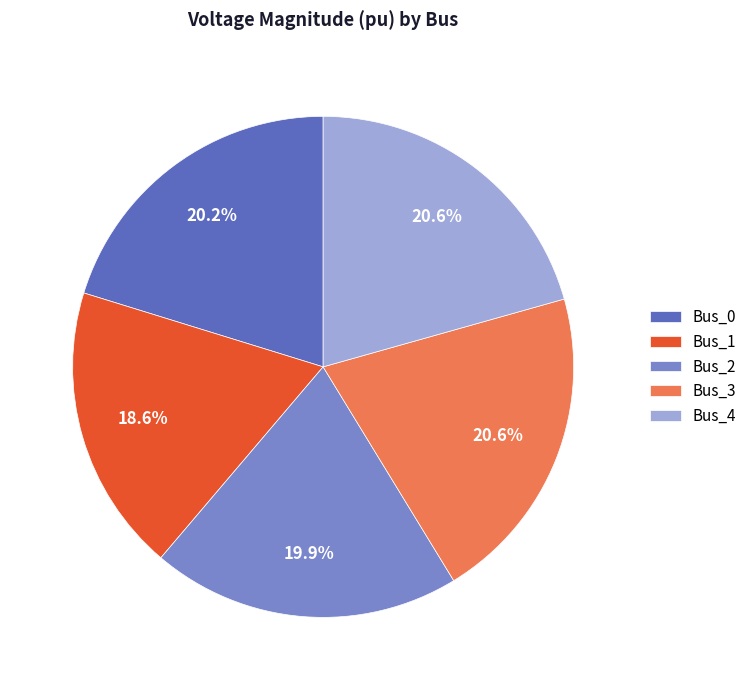

Which category has the smallest portion of the pie?

Bus_1